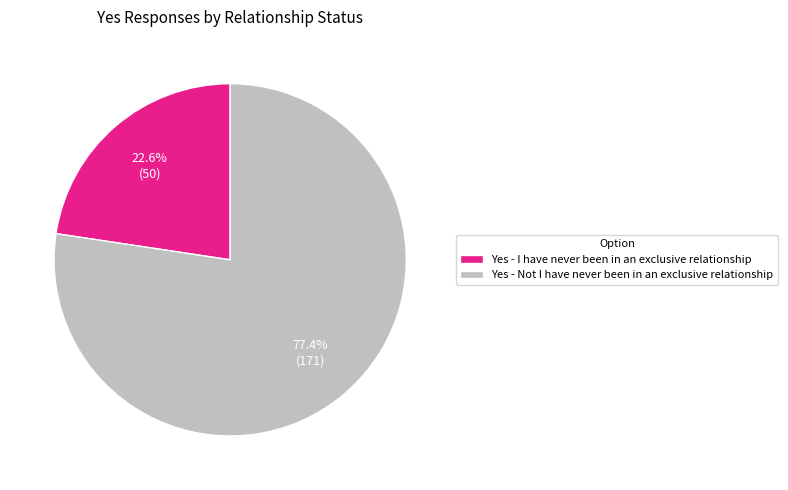

What is the total percentage of Yes - Not I have never been in an exclusive relationship and Yes - I have never been in an exclusive relationship?

100.0%